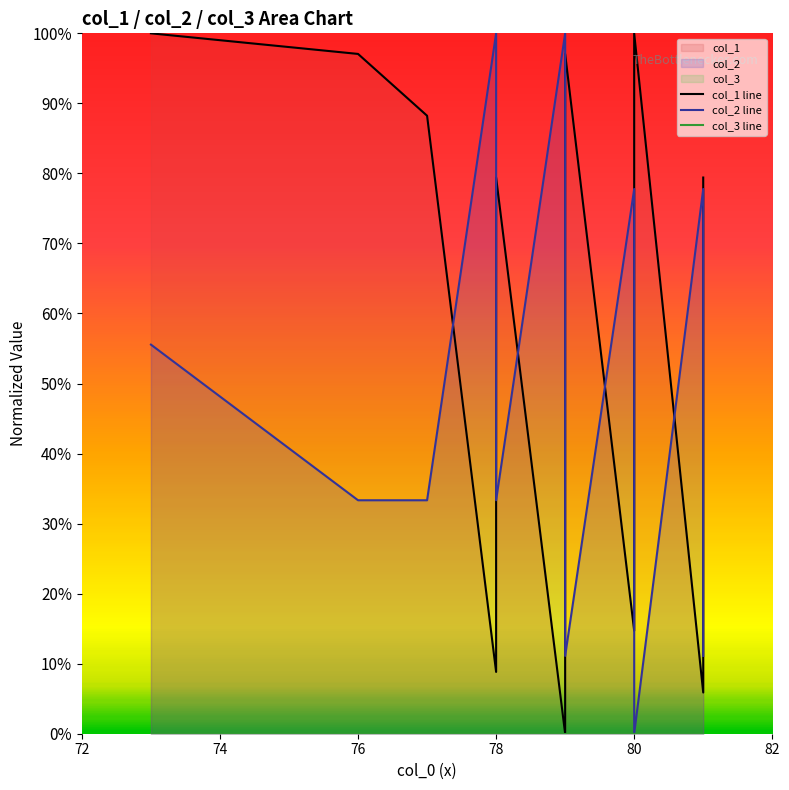

The value of col_2 line at 80 is 0.0. True or false?

True